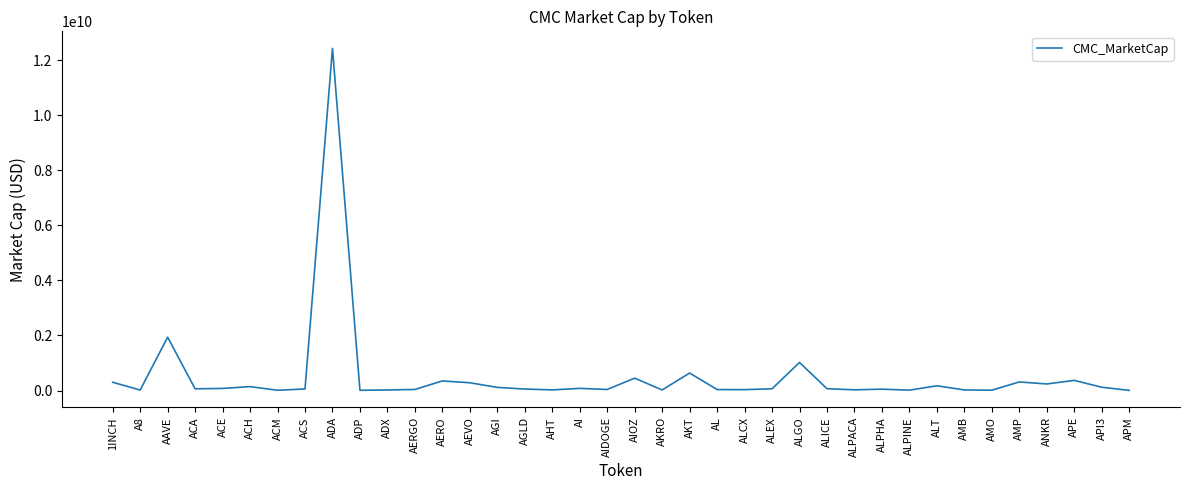

The value at AAVE is 1938247271.4. True or false?

True